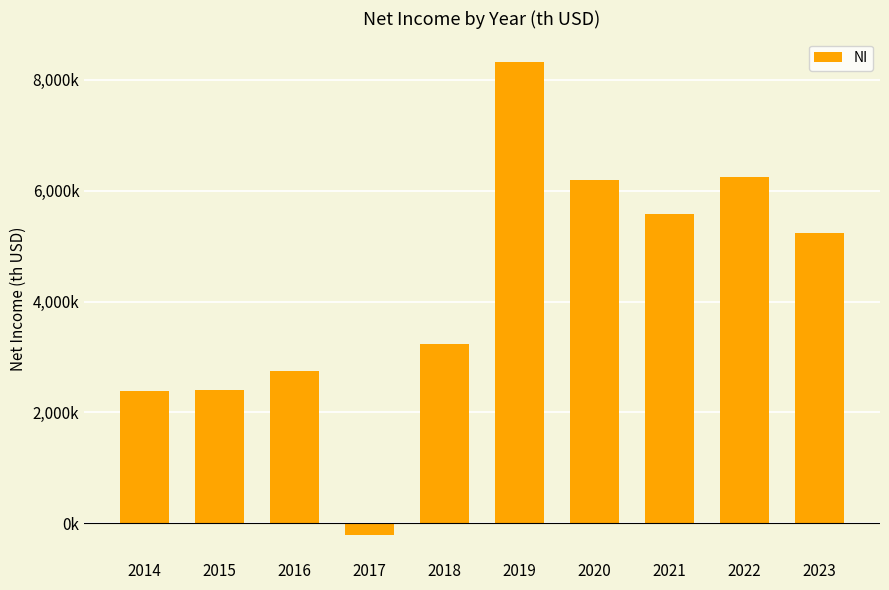

Does the chart contain any negative values?

Yes